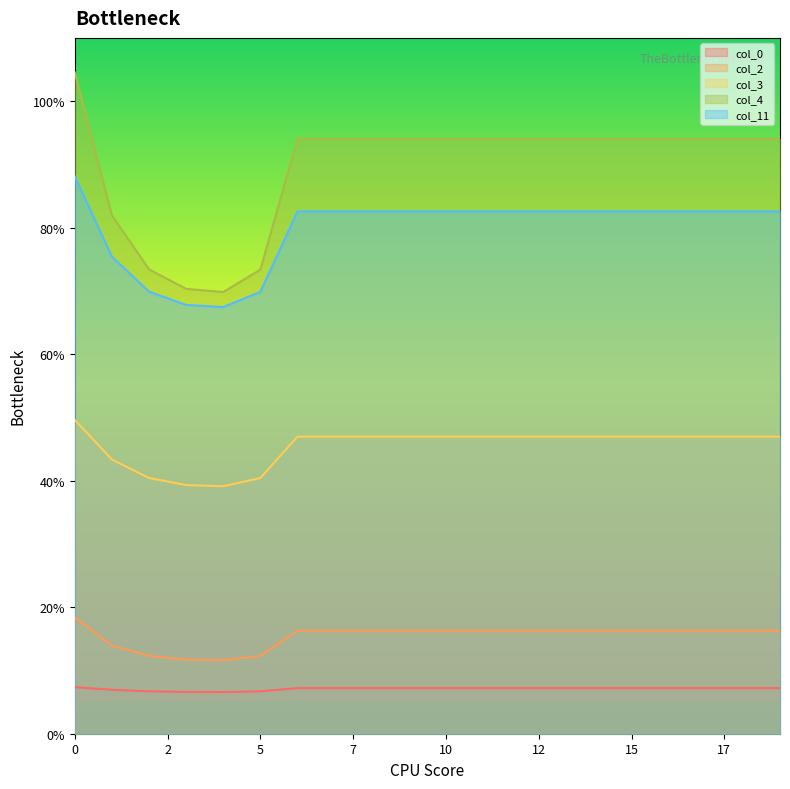

What is the sum of all col_2 values?

308.4